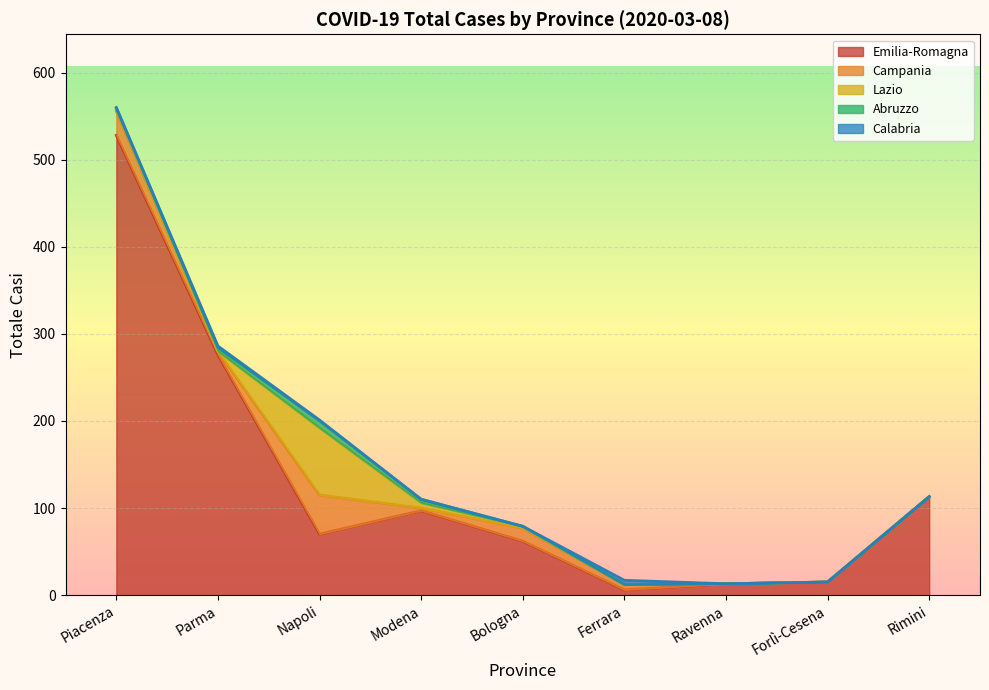

At which category is the sum across all series the highest?

Piacenza